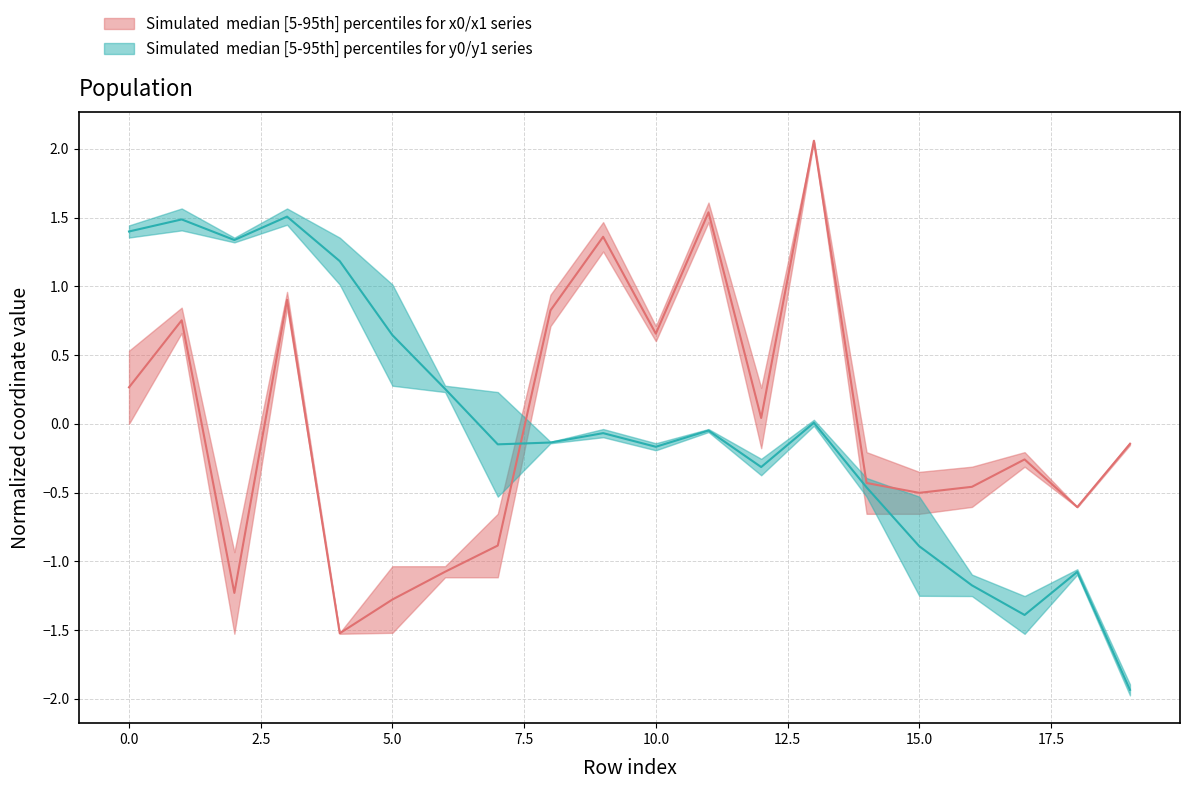

At which category does y0 reach its first local valley?

2